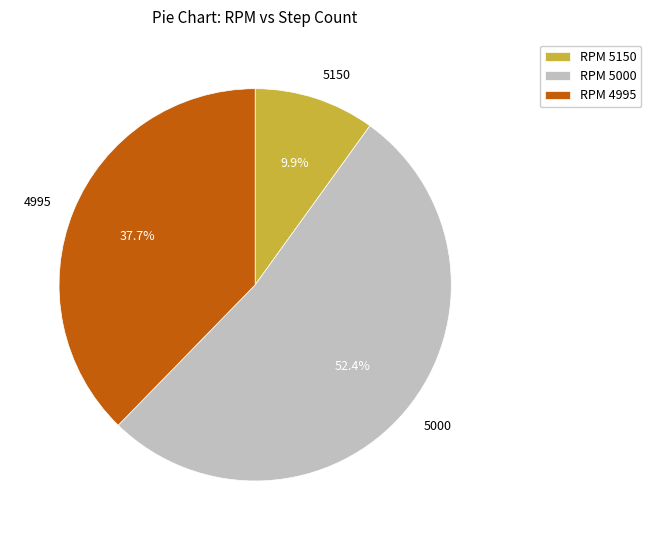

What portion of the pie excludes 5000?

47.6%